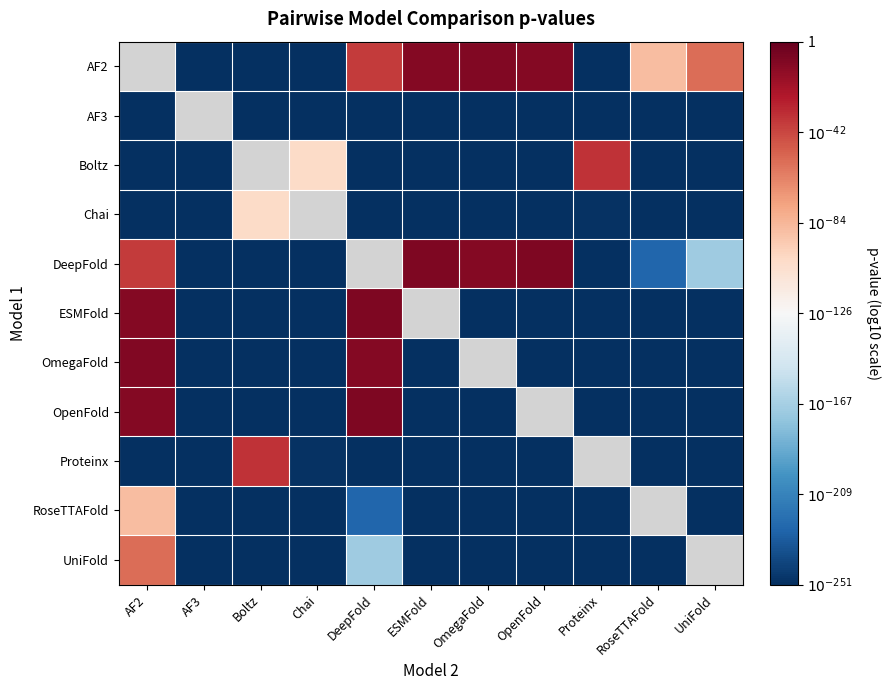

What is the difference between the RoseTTAFold values at DeepFold and Proteinx?

26.0